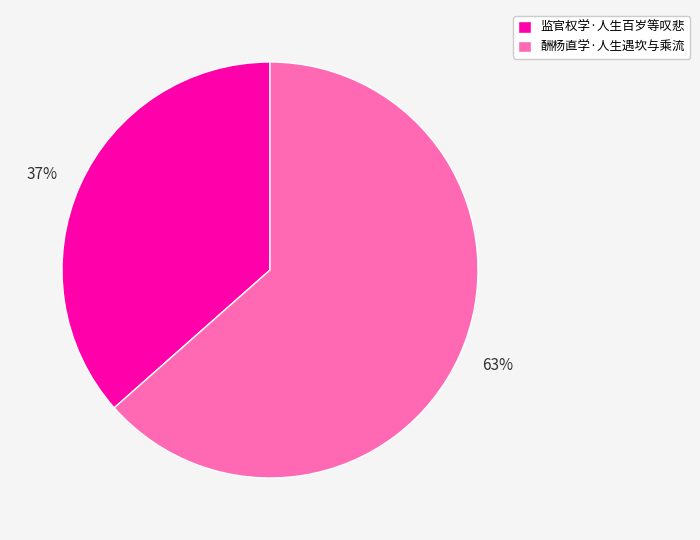

Does 监官权学·人生百岁等叹悲 account for over 50% of the chart?

No